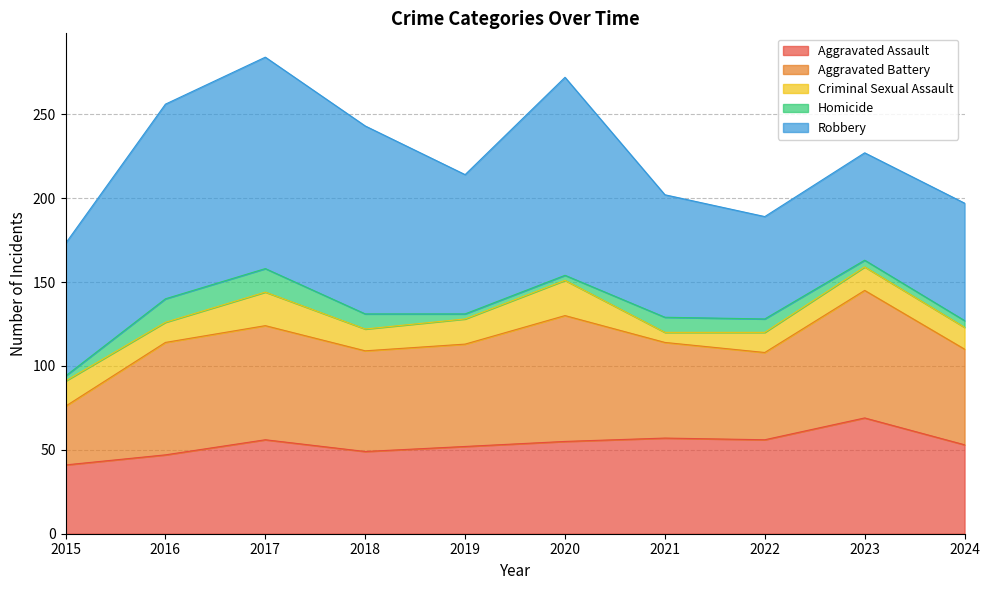

True or false: Criminal Sexual Assault has more than 2 points higher than both neighbors.

True